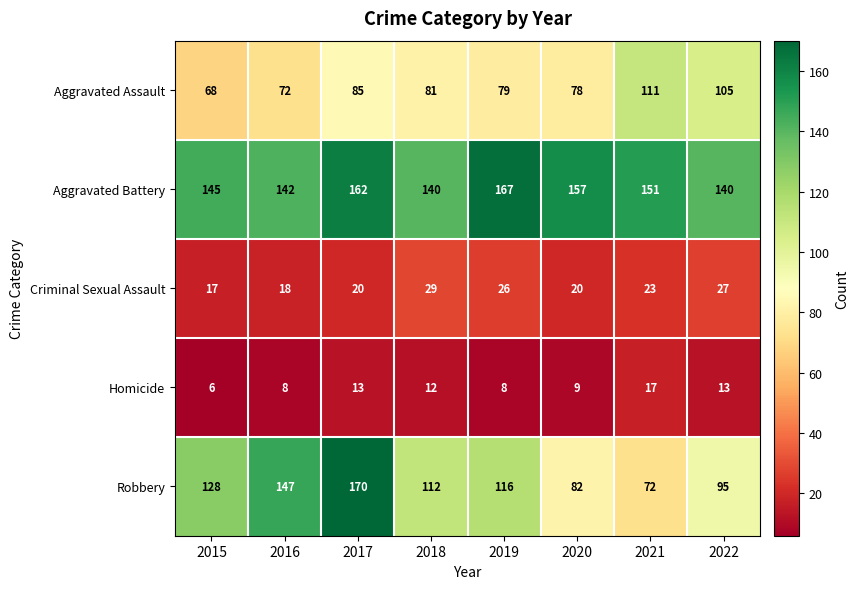

How many data points does each series have?

8